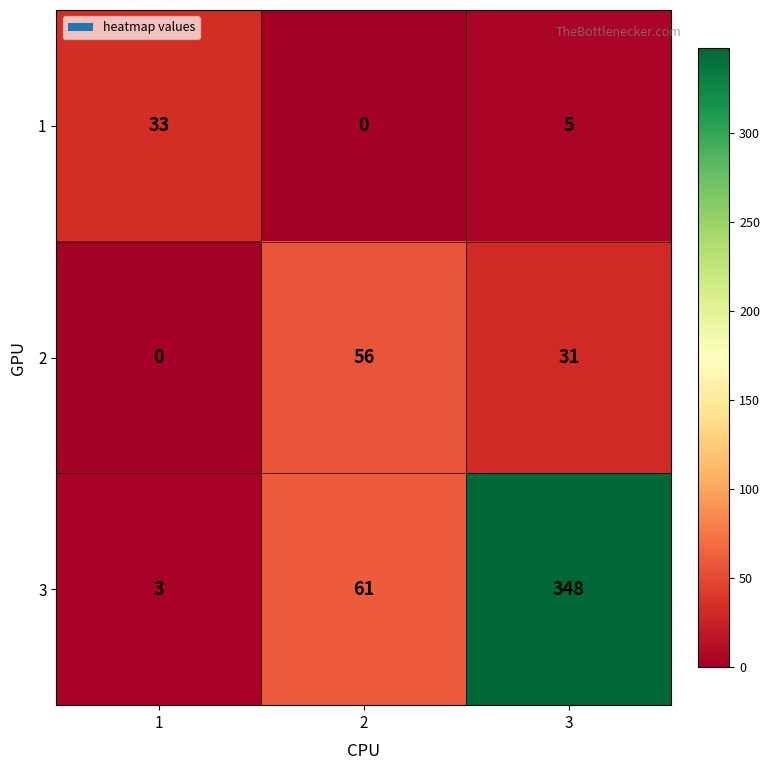

Which label corresponds to the largest value in the chart?

3